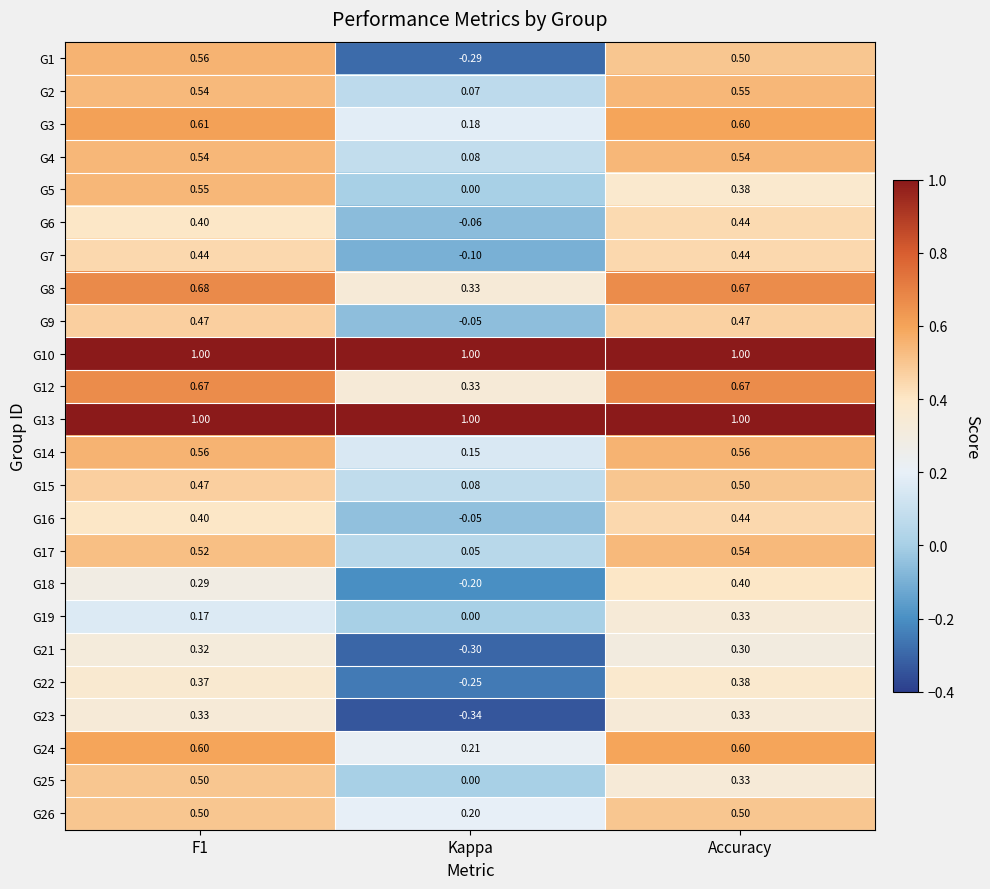

Which series changed the most between Kappa and Accuracy?

G1